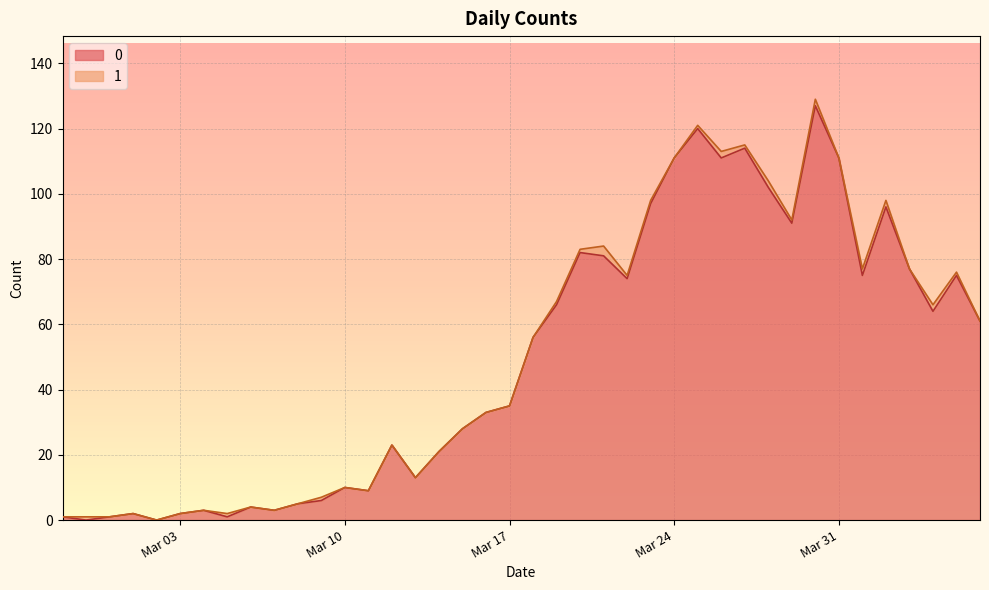

Rank the categories by value from lowest to highest.

2020-02-28, 2020-03-02, 2020-02-27, 2020-02-29, 2020-03-05, 2020-03-01, 2020-03-03, 2020-03-04, 2020-03-07, 2020-03-06, 2020-03-08, 2020-03-09, 2020-03-11, 2020-03-10, 2020-03-13, 2020-03-14, 2020-03-12, 2020-03-15, 2020-03-16, 2020-03-17, 2020-03-18, 2020-04-06, 2020-04-04, 2020-03-19, 2020-03-22, 2020-04-01, 2020-04-05, 2020-04-03, 2020-03-21, 2020-03-20, 2020-03-29, 2020-04-02, 2020-03-23, 2020-03-28, 2020-03-24, 2020-03-26, 2020-03-31, 2020-03-27, 2020-03-25, 2020-03-30